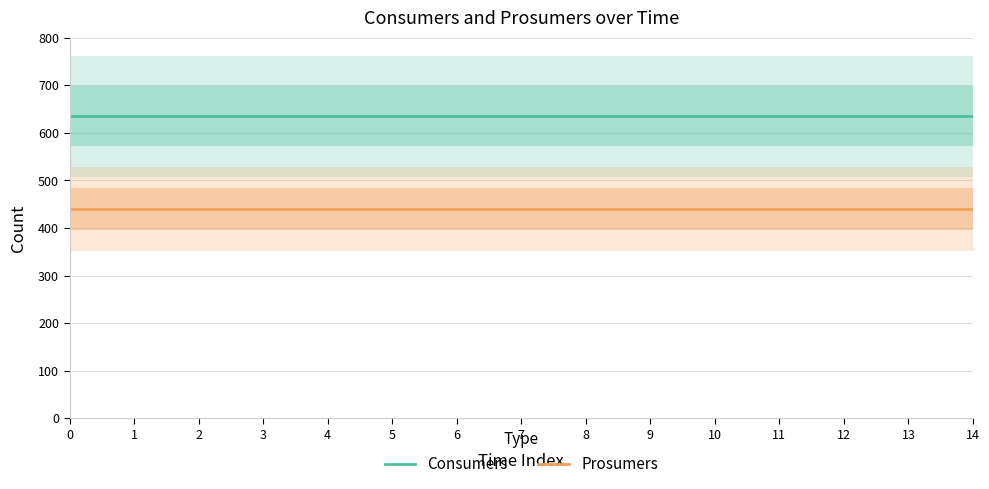

What is the greatest value displayed?

635